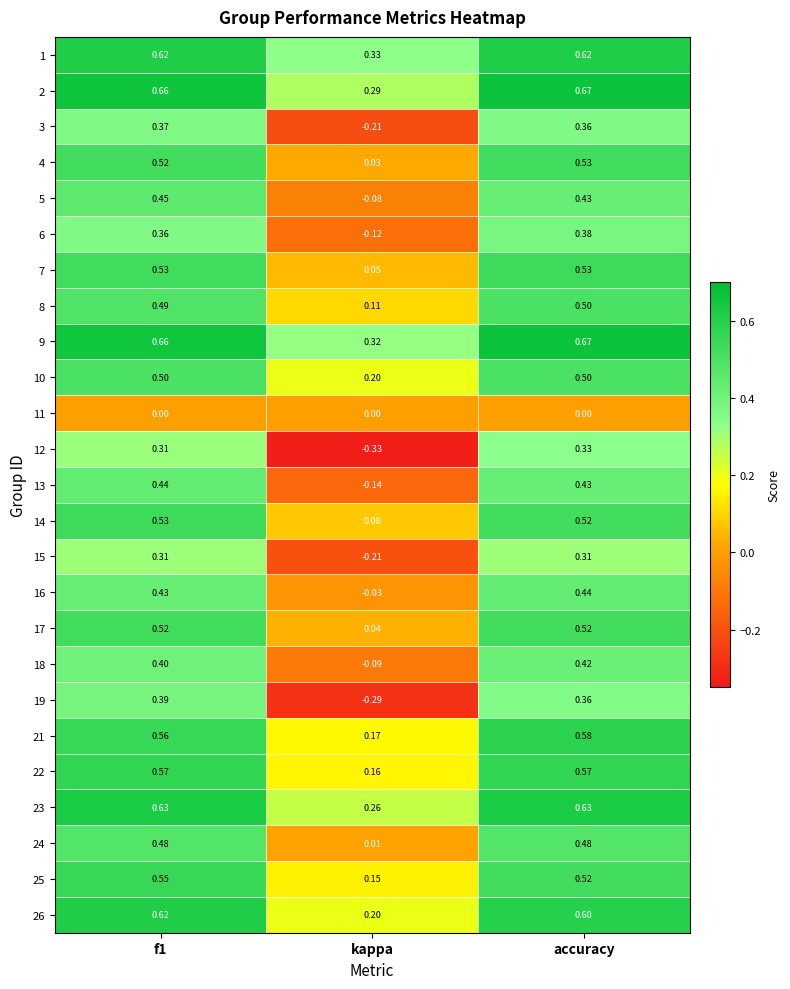

Which label corresponds to the largest value in the chart?

accuracy